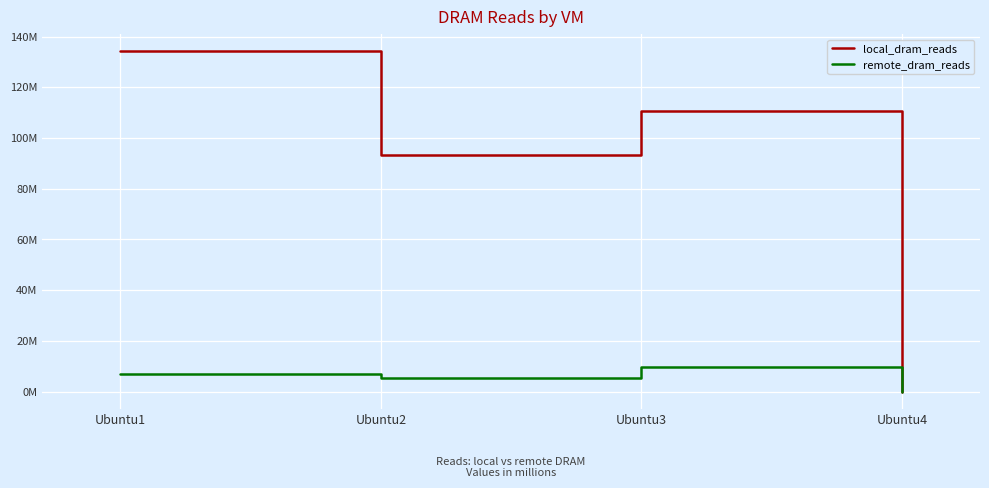

Is it true that local_dram_reads equals 224095672 at Ubuntu1?

False